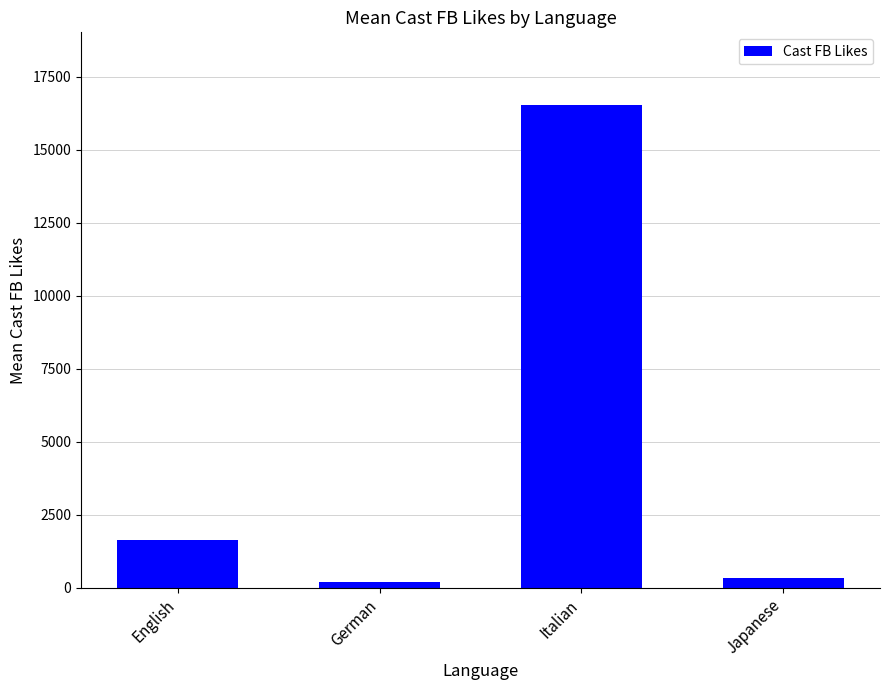

What is the difference between the maximum and minimum values?

16331.0